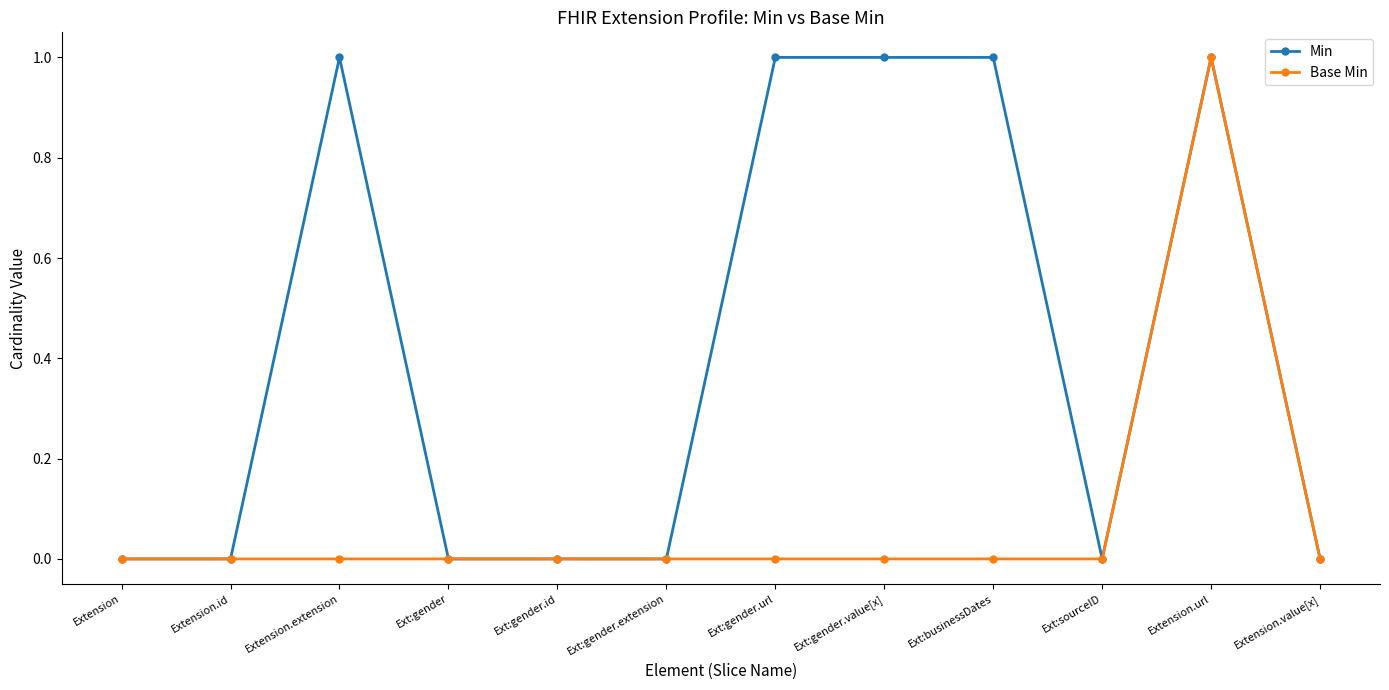

Which series changed the most between Extension.id and Extension.extension?

Min